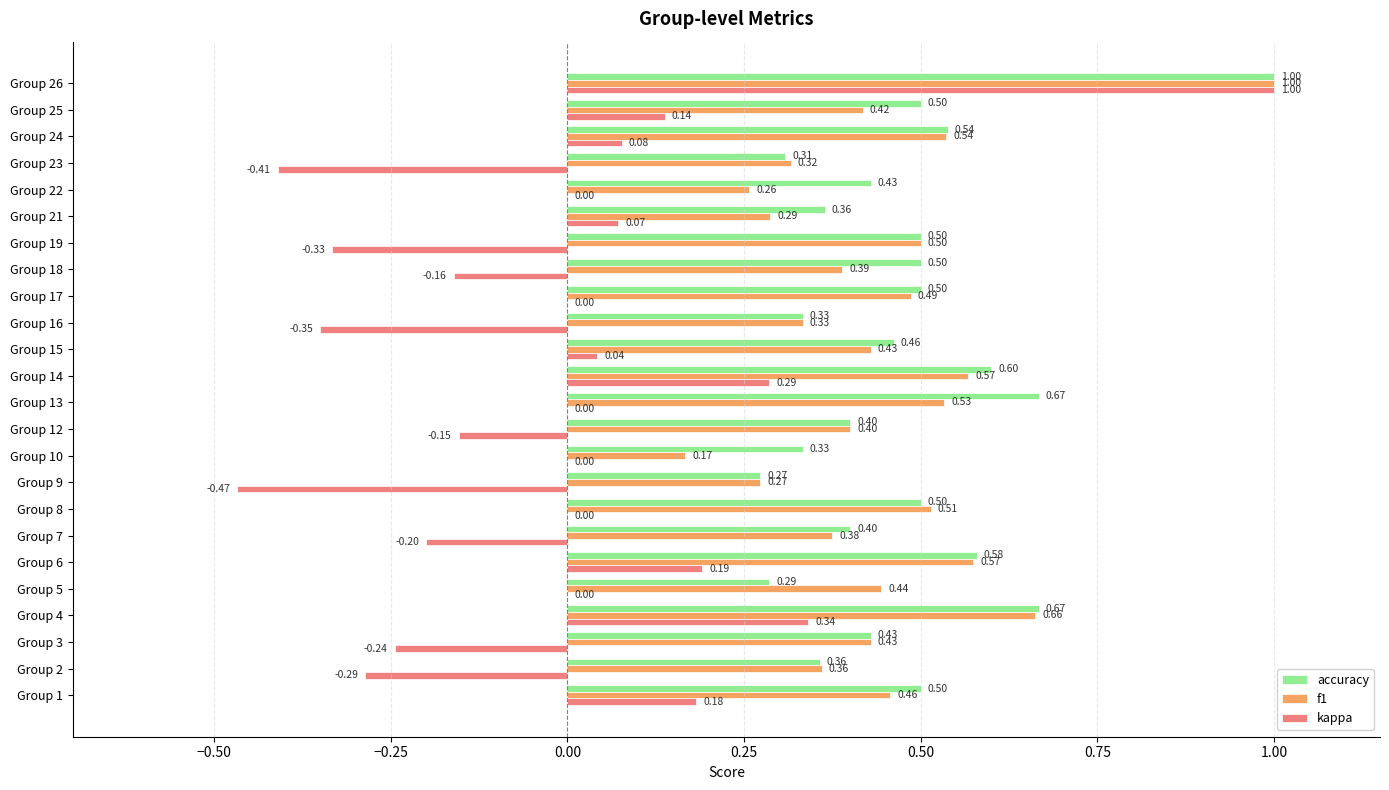

Which series changed the most between Group 3 and Group 26?

kappa